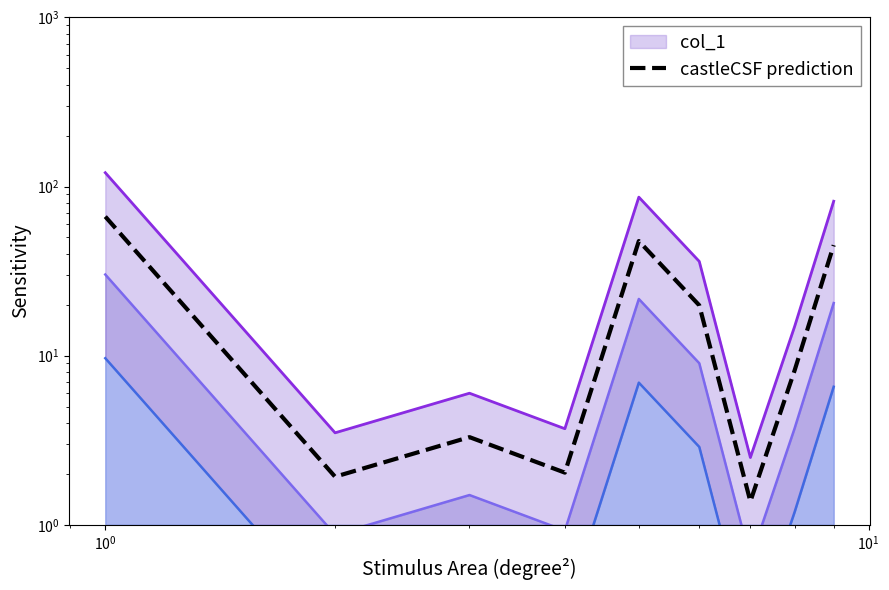

The value at 6 is 0.7. True or false?

False